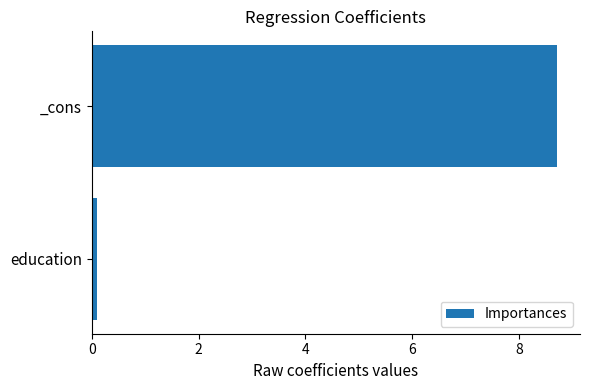

Rank the categories by value from lowest to highest.

education, _cons